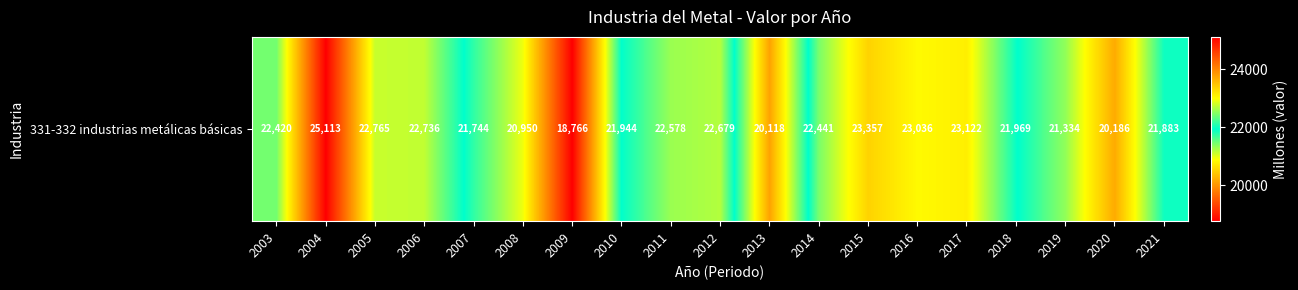

Rank the categories by value from lowest to highest.

2009, 2013, 2020, 2008, 2019, 2007, 2021, 2010, 2018, 2003, 2014, 2011, 2012, 2006, 2005, 2016, 2017, 2015, 2004